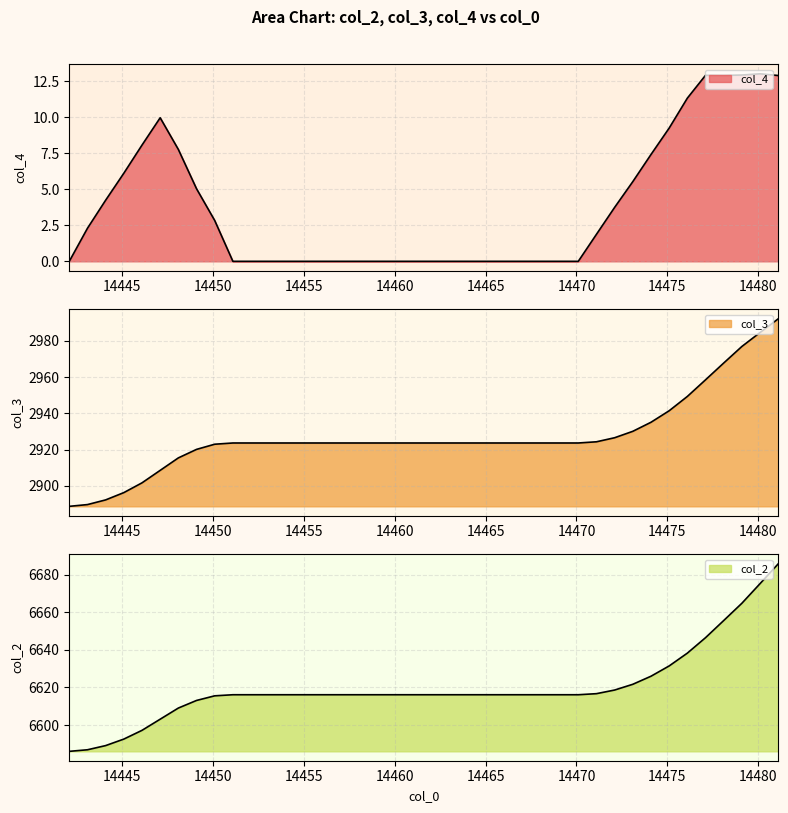

At how many categories does at least one series exceed 133?

40